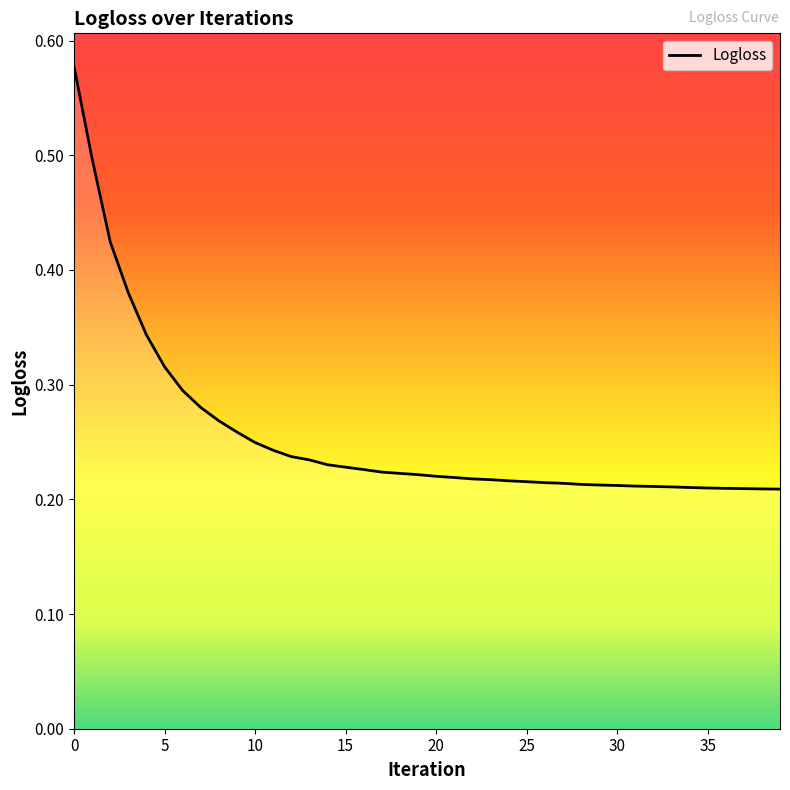

What is the difference between the second highest and minimum values?

0.3